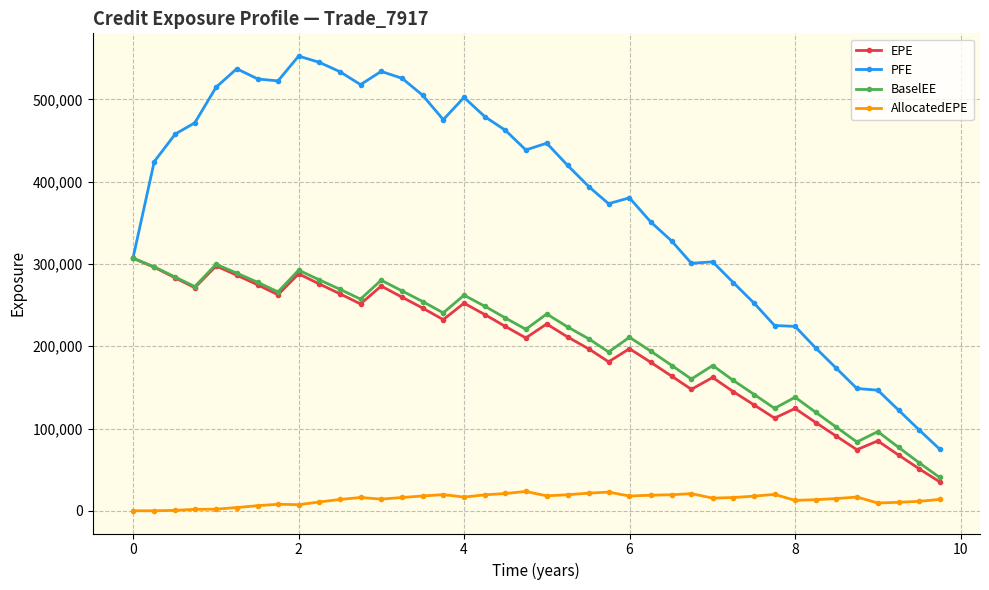

What is the value of the BaselEE point at the 2nd from the left?

296496.0